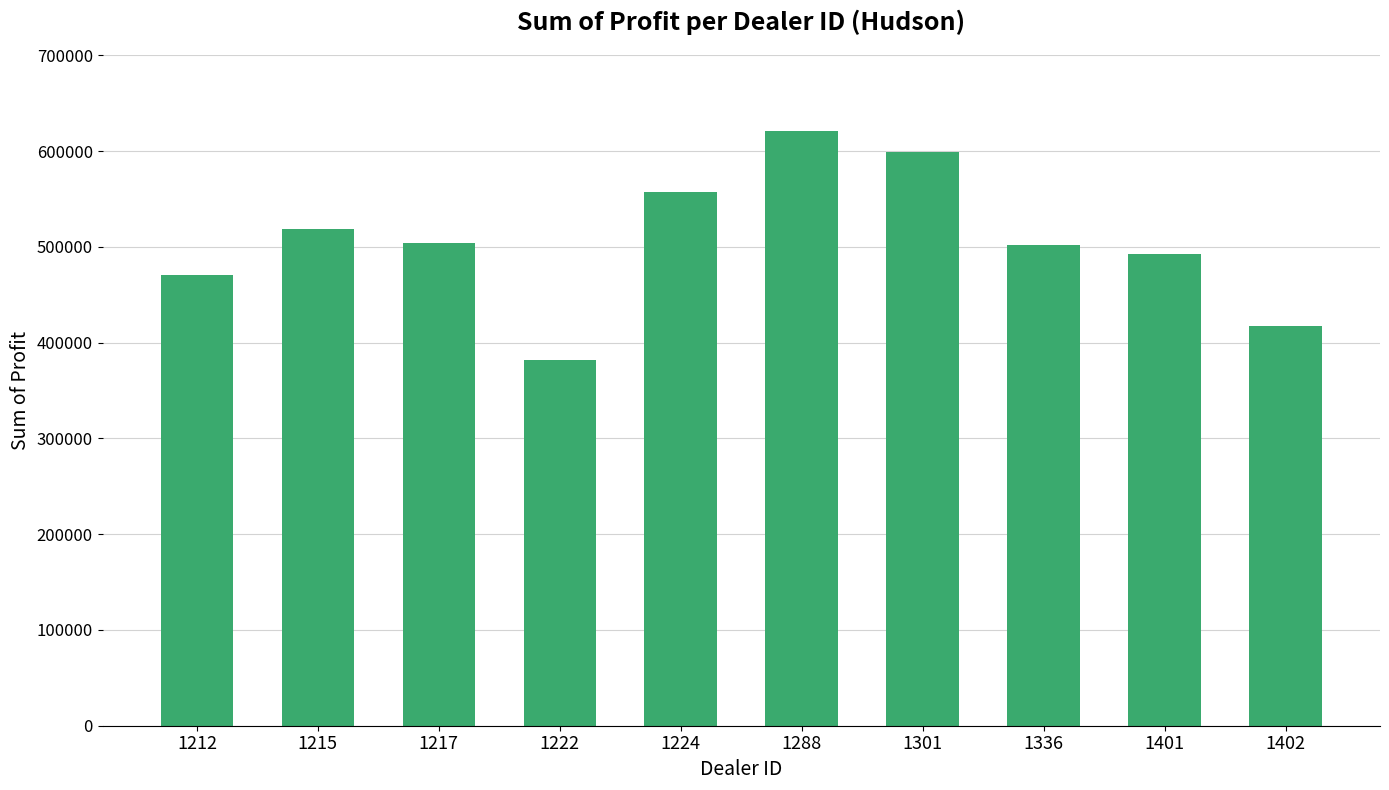

What is the change in value from 1222 to 1336?

+119867.0